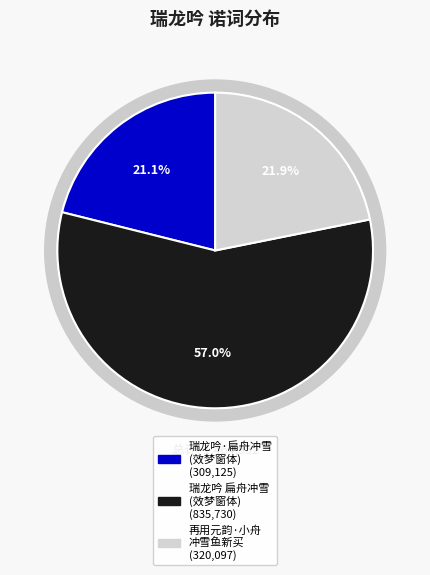

Count the number of slices in the pie.

3